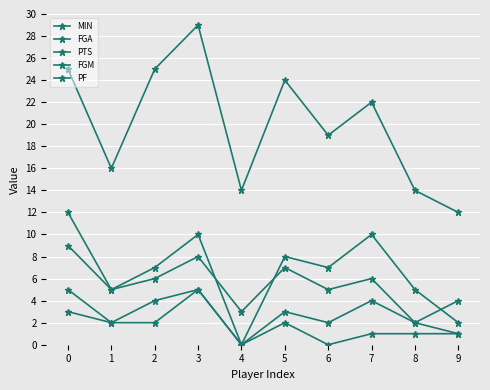

Rank the series at 9 from lowest to highest value.

FGM, PF, PTS, FGA, MIN